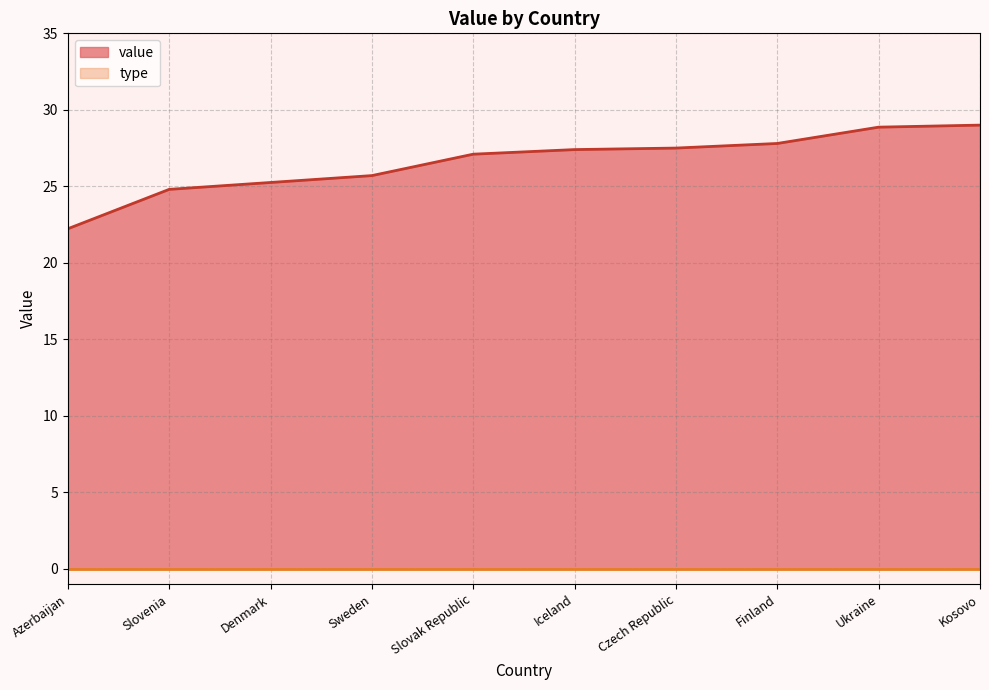

The value at Finland is 41.1. True or false?

False